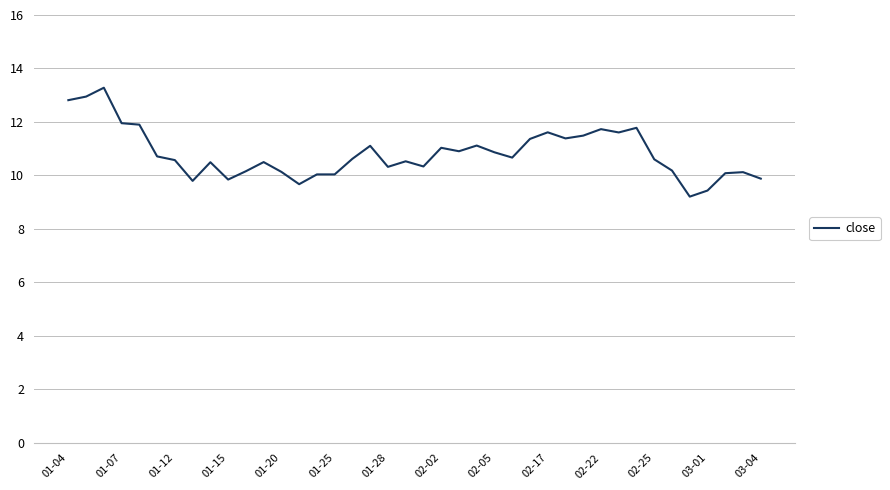

What is the maximum value shown in the chart?

13.3